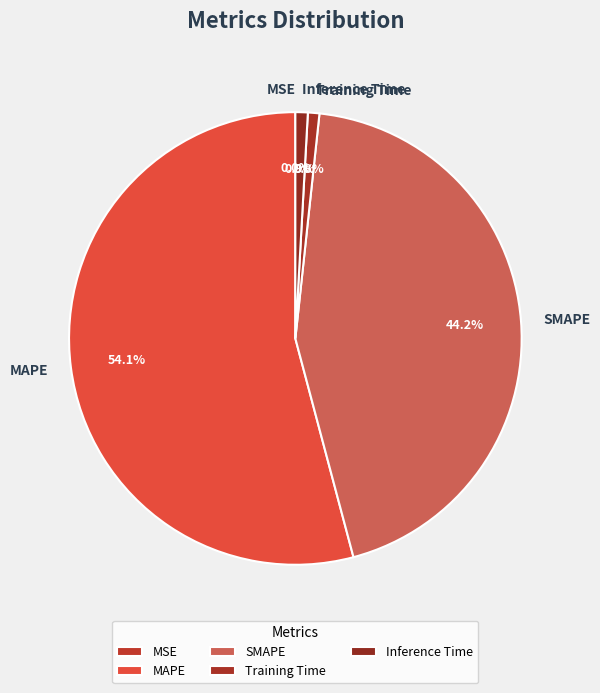

The Training Time slice represents 1% of the pie. True or false?

True